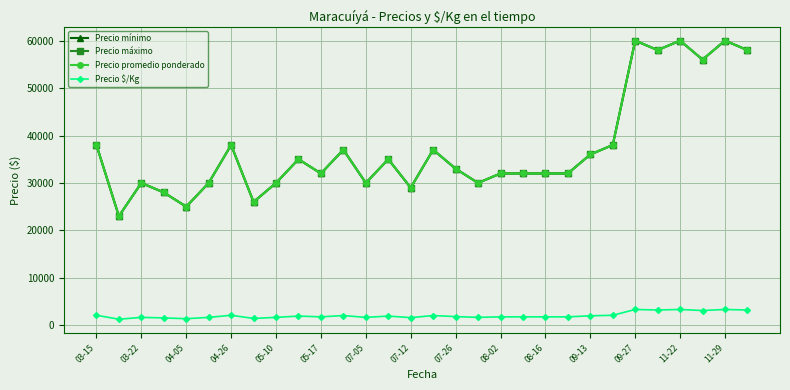

Reading left to right, what are all the values shown in this chart?

Precio mínimo: 38000	23000	30000	28000	25000	30000	38000	26000	30000	35000	32000	37000	30000	35000	29000	37000	33000	30000	32000	32000	32000	32000	36000	38000	60000	58000	60000	56000	60000	58000
Precio máximo: 38000	23000	30000	28000	25000	30000	38000	26000	30000	35000	32000	37000	30000	35000	29000	37000	33000	30000	32000	32000	32000	32000	36000	38000	60000	58000	60000	56000	60000	58000
Precio promedio ponderado: 38000	23000	30000	28000	25000	30000	38000	26000	30000	35000	32000	37000	30000	35000	29000	37000	33000	30000	32000	32000	32000	32000	36000	38000	60000	58000	60000	56000	60000	58000
Precio $/Kg: 2111	1278	1667	1556	1389	1667	2111	1444	1667	1944	1778	2056	1667	1944	1611	2056	1833	1667	1778	1778	1778	1778	2000	2111	3333	3222	3333	3111	3333	3222